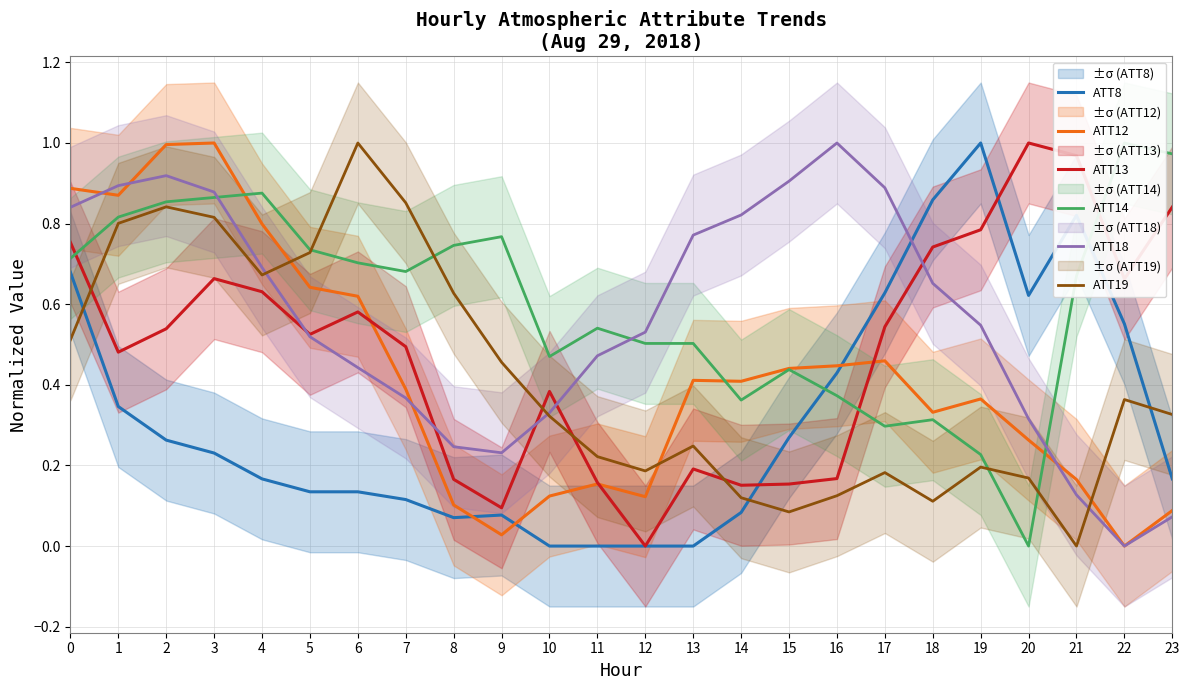

Is it true that ATT18 equals 0.0 at 22?

True